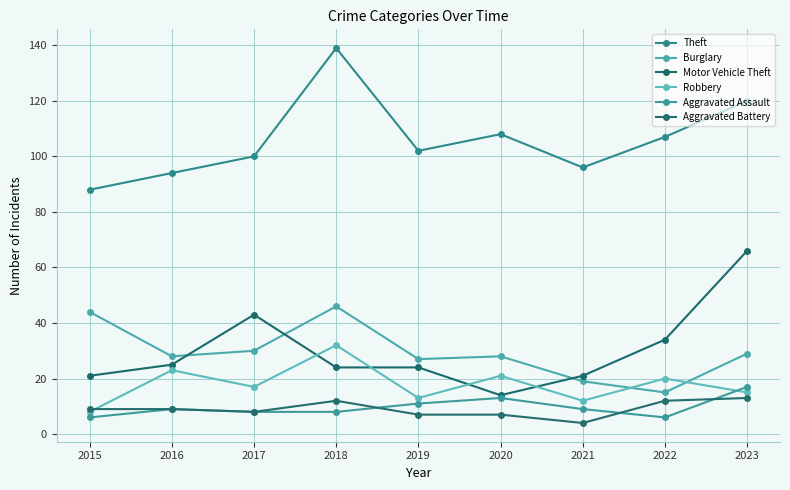

Count the number of data series in this chart.

6